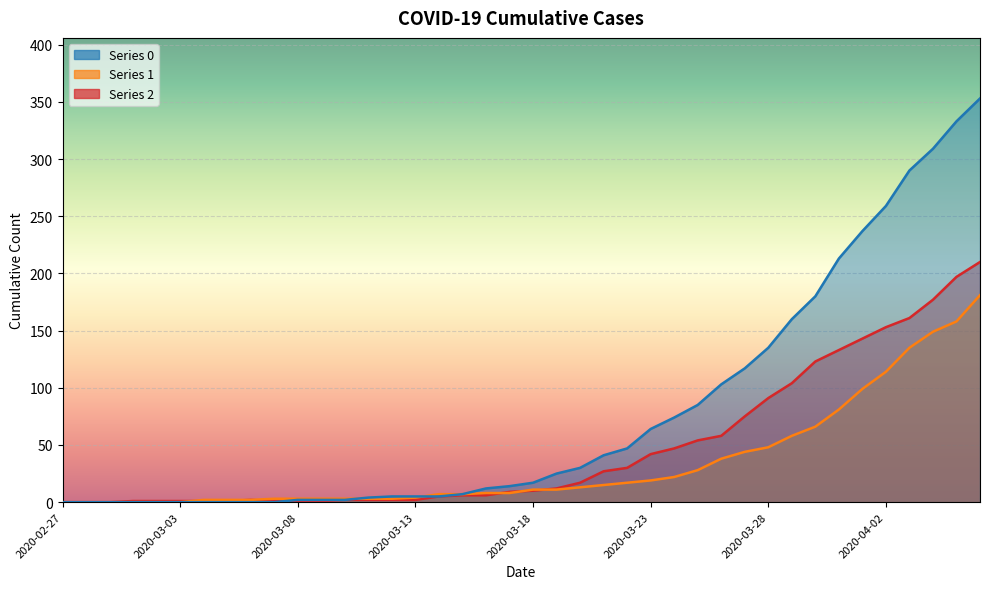

What are all the series names shown in the legend?

0, 1, 2